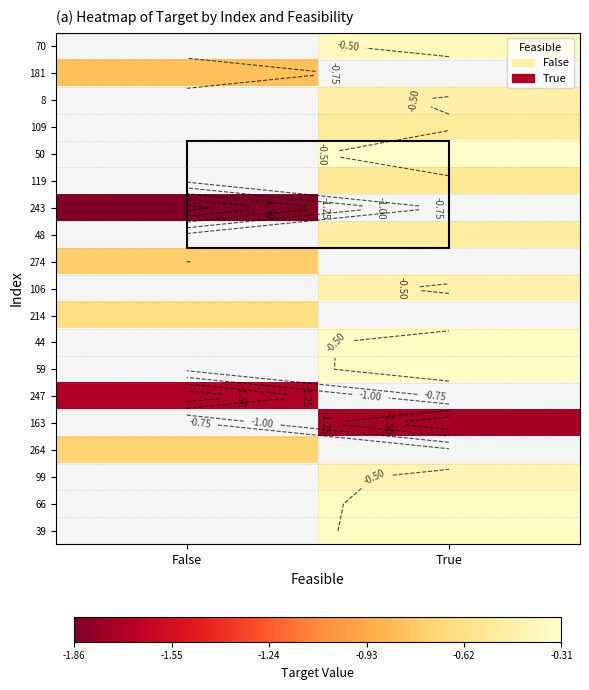

At which label does 274 reach its peak?

False